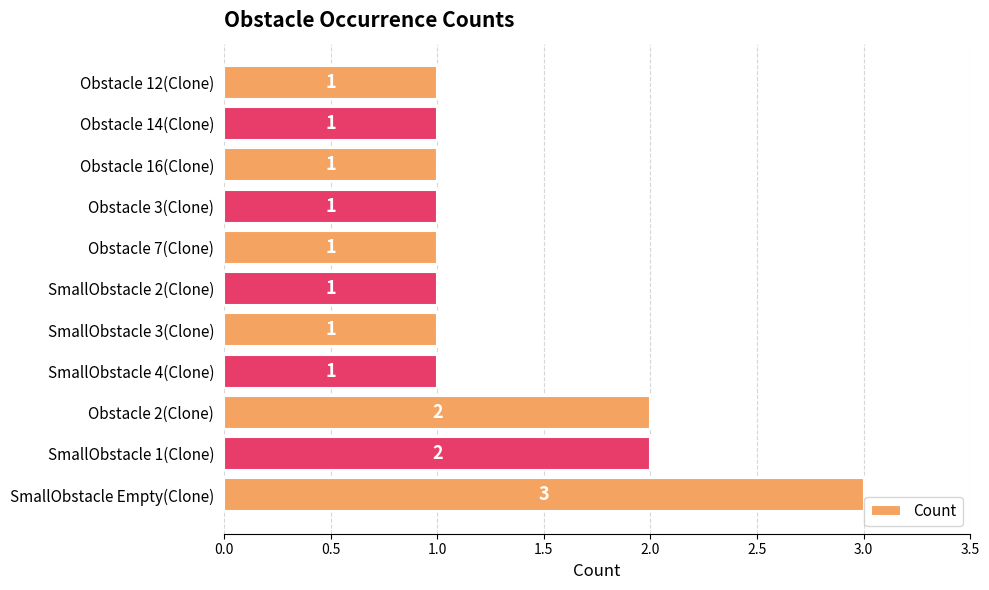

How many values exceed 1?

3